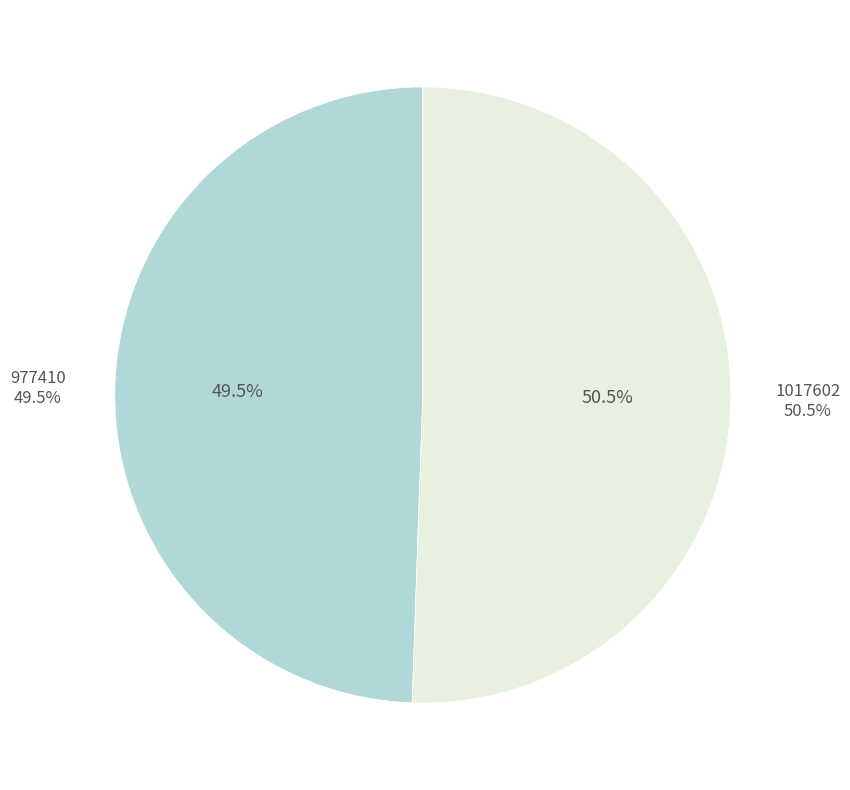

How many segments does this pie chart have?

2